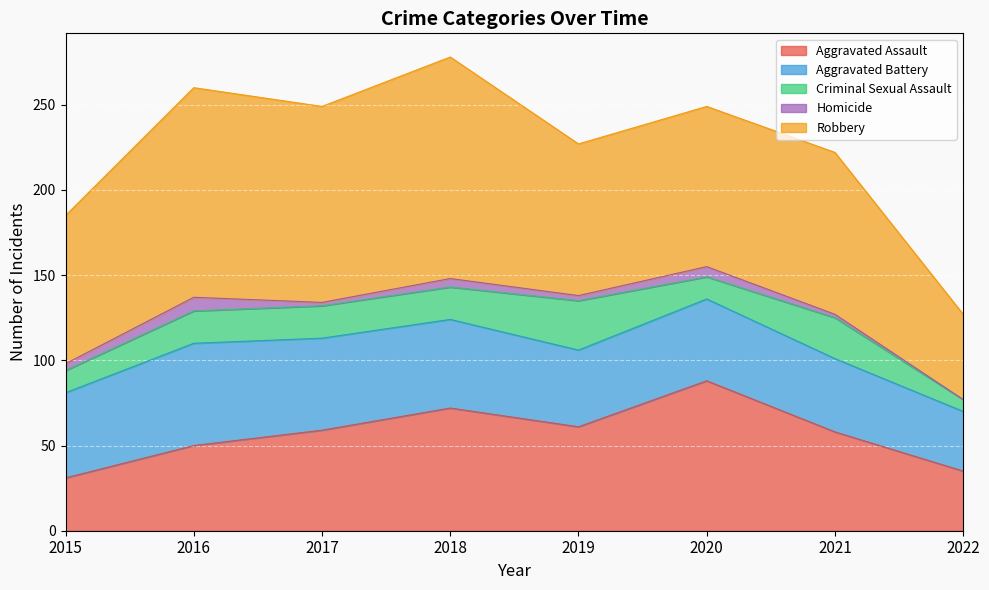

Where does the Aggravated Battery series first go above 50?

2016